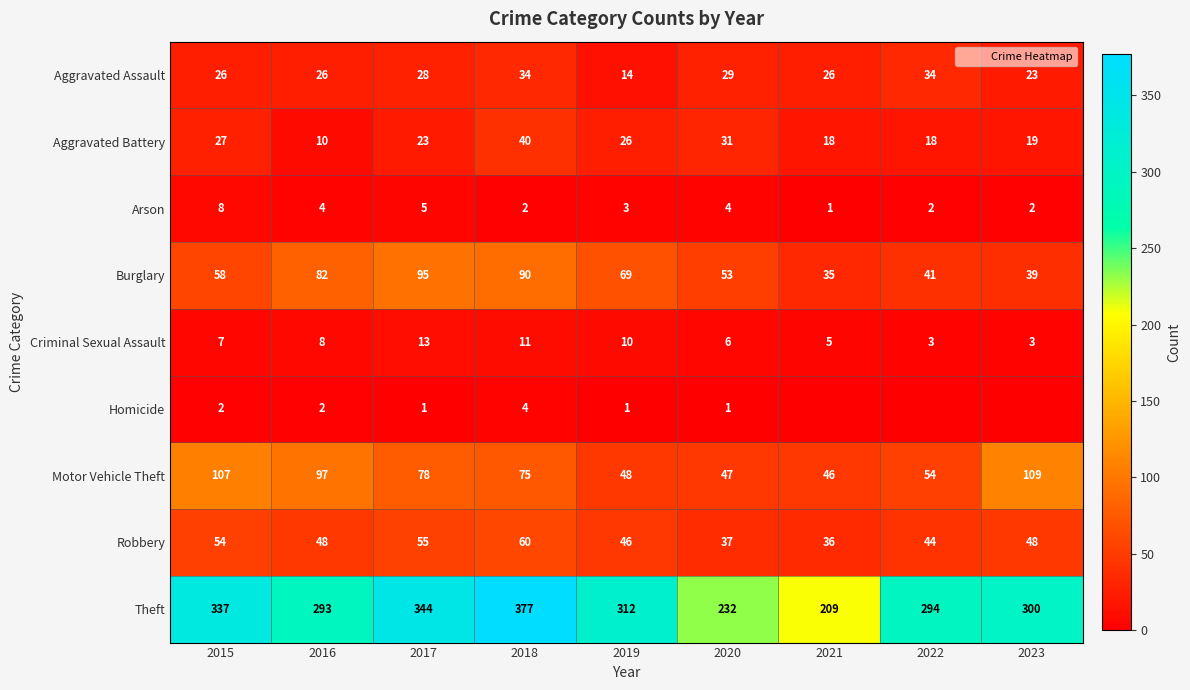

True or false: Motor Vehicle Theft has a value of 140 at 2017.

False